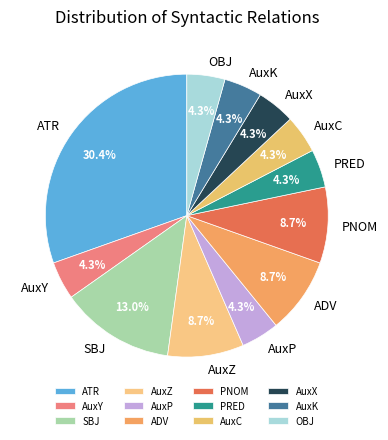

Between SBJ and ATR, which is larger?

ATR